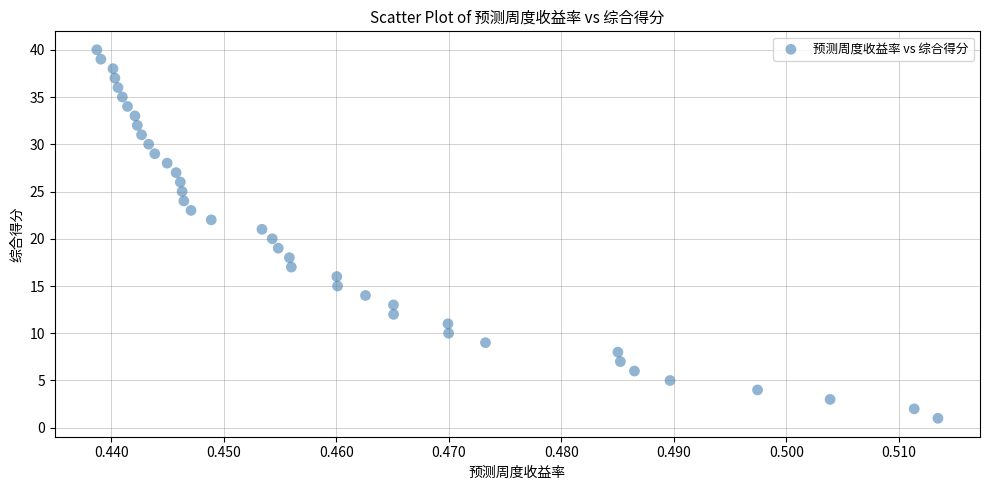

What is the range of Y values (max minus min)?

39